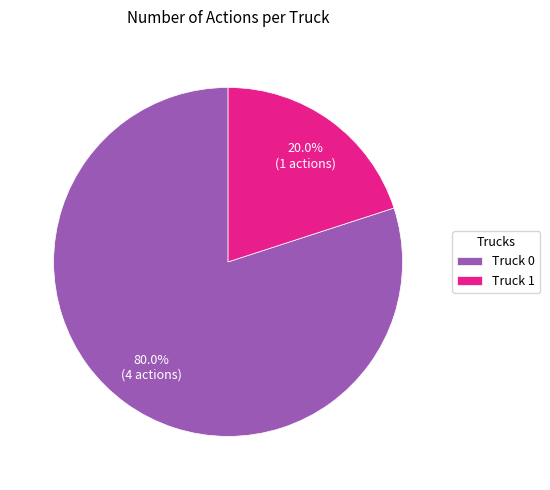

What percentage is the Truck 0 slice, to the nearest percent?

80%